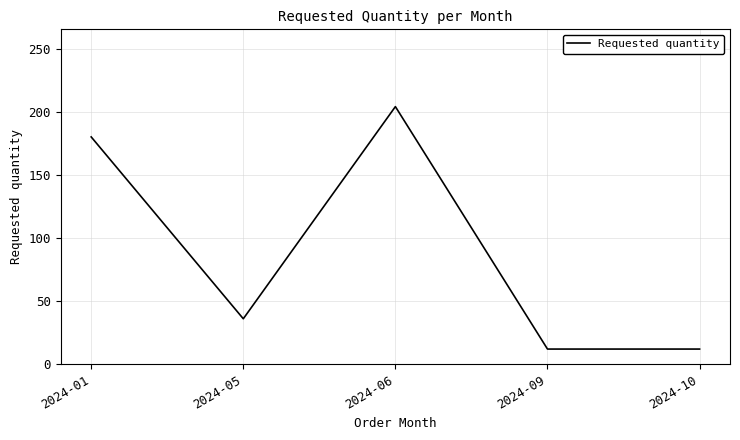

What is the difference between the maximum and minimum values?

192